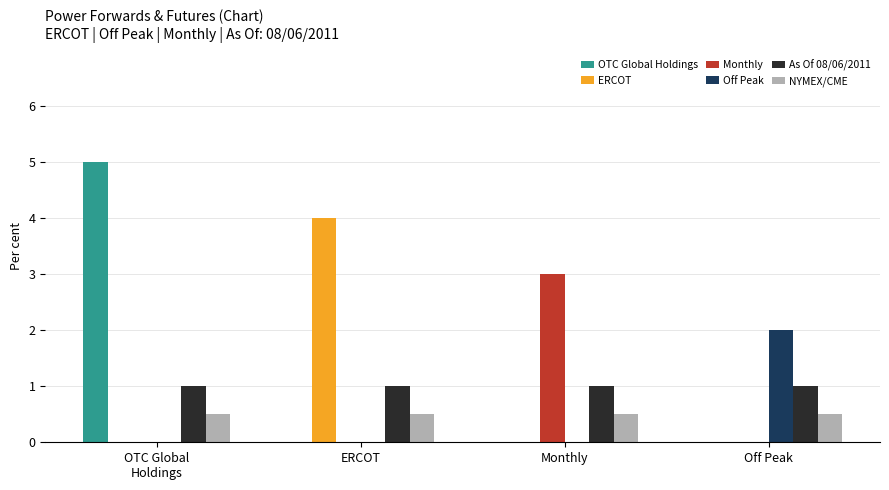

Reading right to left, extract all data points from this chart.

OTC Global Holdings: Off Peak=0.0	Monthly=0.0	ERCOT=0.0	OTC Global
Holdings=5.0
ERCOT: Off Peak=0.0	Monthly=0.0	ERCOT=4.0	OTC Global
Holdings=0.0
Monthly: Off Peak=0.0	Monthly=3.0	ERCOT=0.0	OTC Global
Holdings=0.0
Off Peak: Off Peak=2.0	Monthly=0.0	ERCOT=0.0	OTC Global
Holdings=0.0
As Of 08/06/2011: Off Peak=1.0	Monthly=1.0	ERCOT=1.0	OTC Global
Holdings=1.0
NYMEX/CME: Off Peak=0.5	Monthly=0.5	ERCOT=0.5	OTC Global
Holdings=0.5